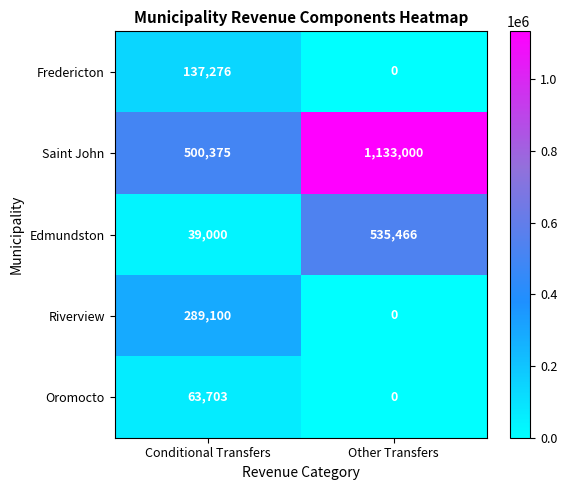

How many values in the Fredericton series are below 137276?

1